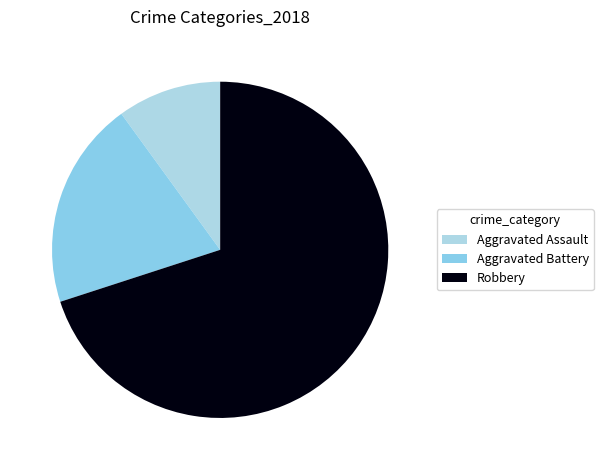

What is the largest slice in the pie chart?

Robbery